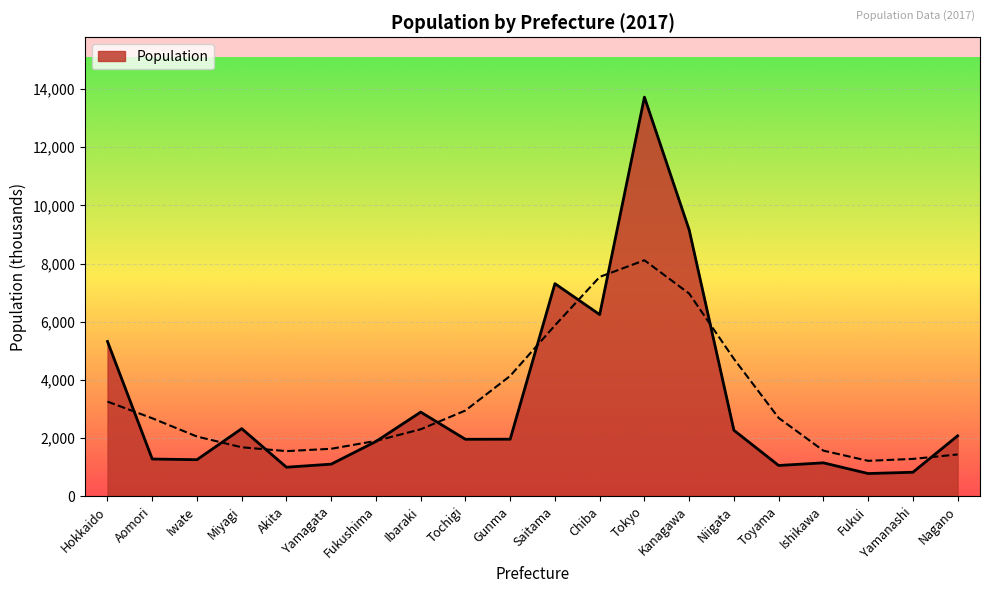

List the labels in order of value, smallest first.

Fukui, Yamanashi, Akita, Toyama, Yamagata, Ishikawa, Iwate, Aomori, Fukushima, Tochigi, Gunma, Nagano, Niigata, Miyagi, Ibaraki, Hokkaido, Chiba, Saitama, Kanagawa, Tokyo